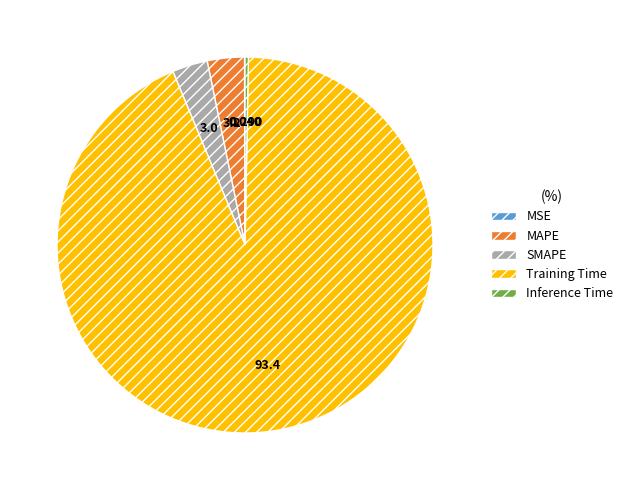

Do MAPE and Inference Time together represent more than half of the pie?

No